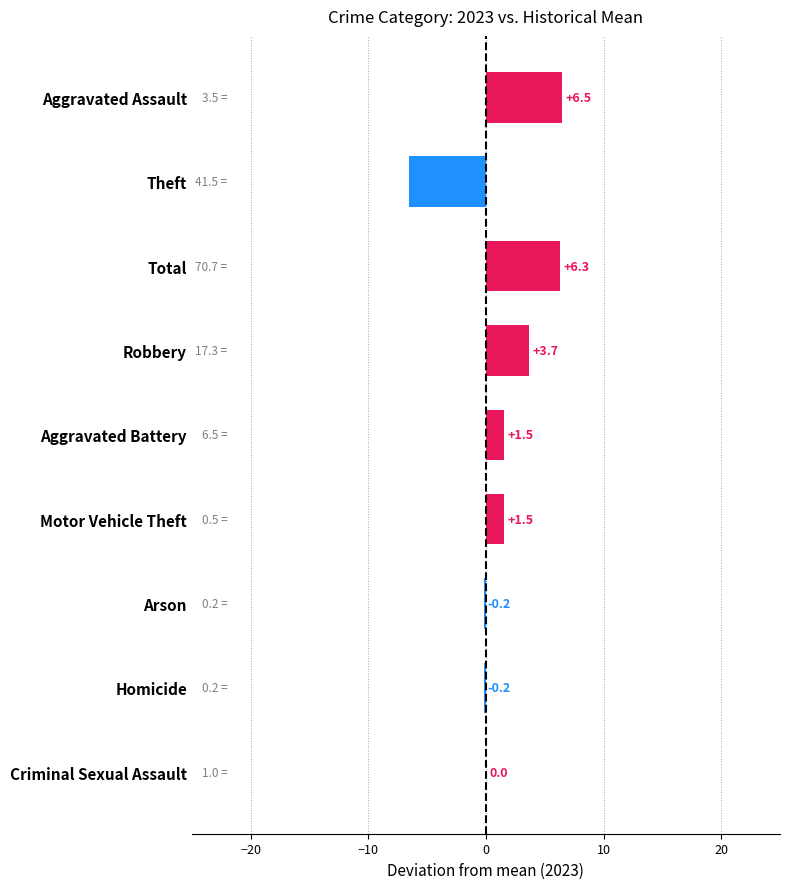

Between Arson and Aggravated Assault, which is larger?

Aggravated Assault